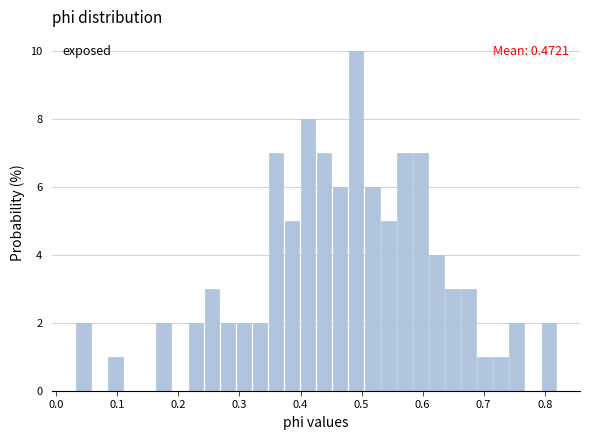

Read against the x-axis, roughly where is the centre of the tallest bar?

0.49